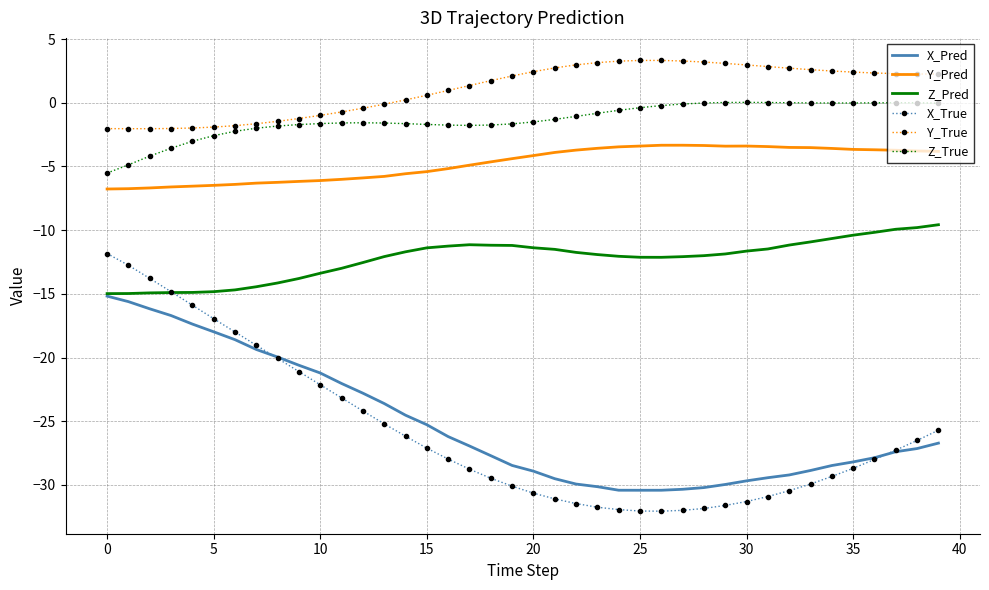

List the series in order of their peak value, highest first.

Y_True, Z_True, Y_Pred, Z_Pred, X_True, X_Pred